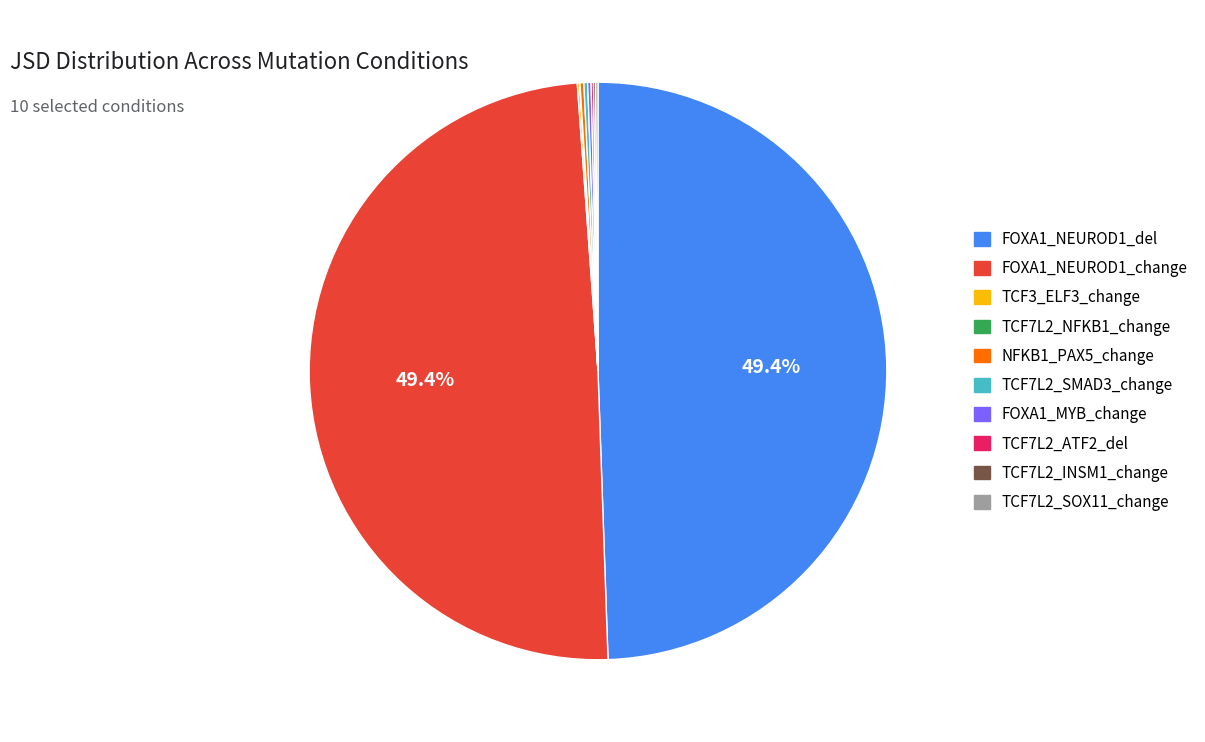

Does FOXA1_NEUROD1_change represent more than half of the total?

No